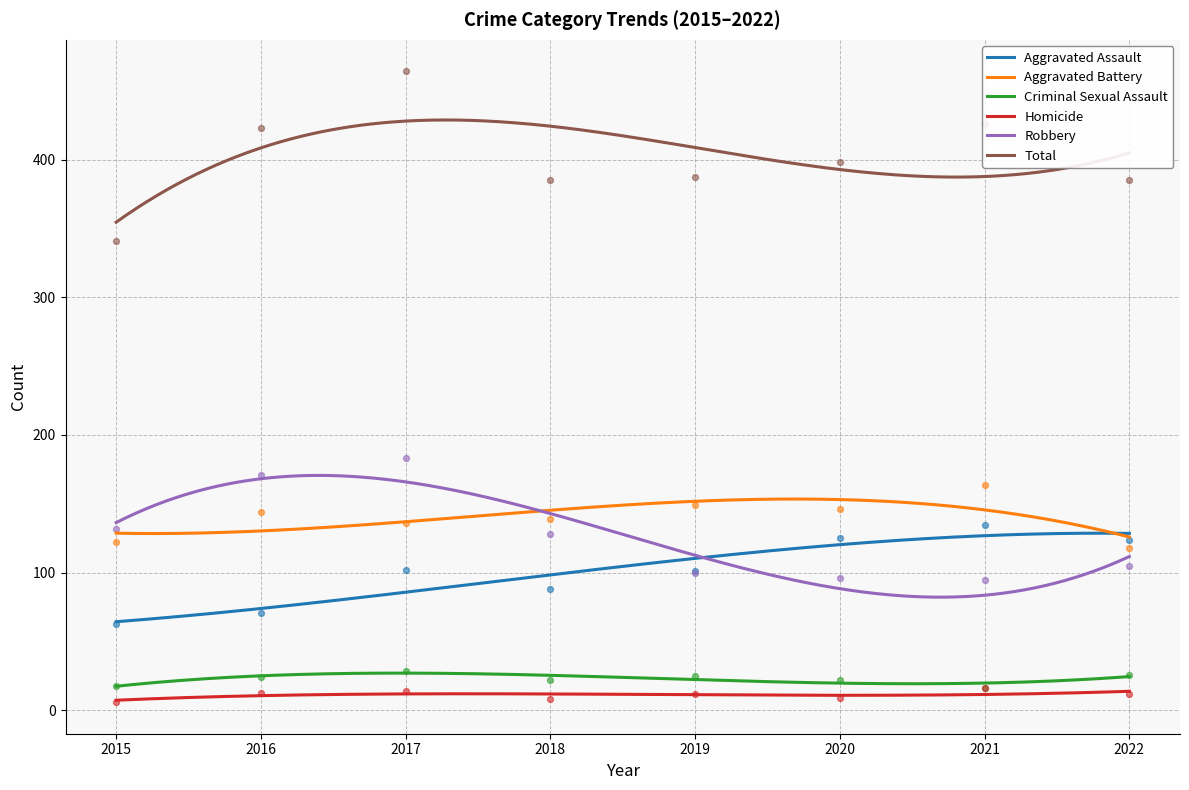

Which series has the largest total across all categories?

Total